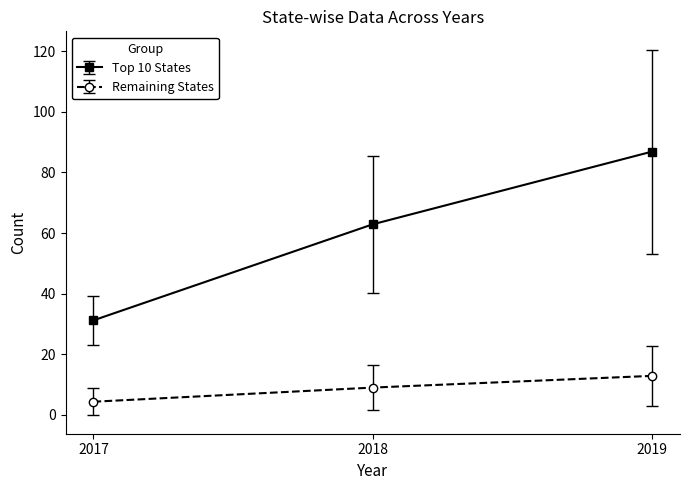

Rank the series by their maximum value, from highest to lowest.

Top 10 States, Remaining States